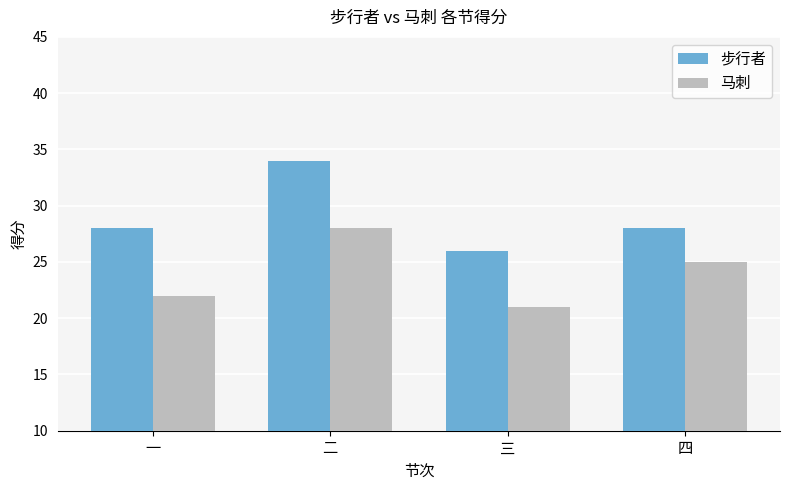

What position from the left is 三?

3